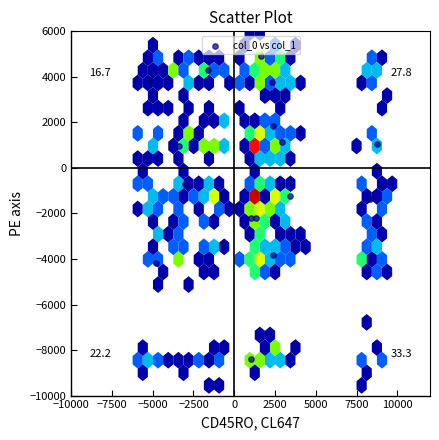

What is the range of X values (max minus min)?

13905.4